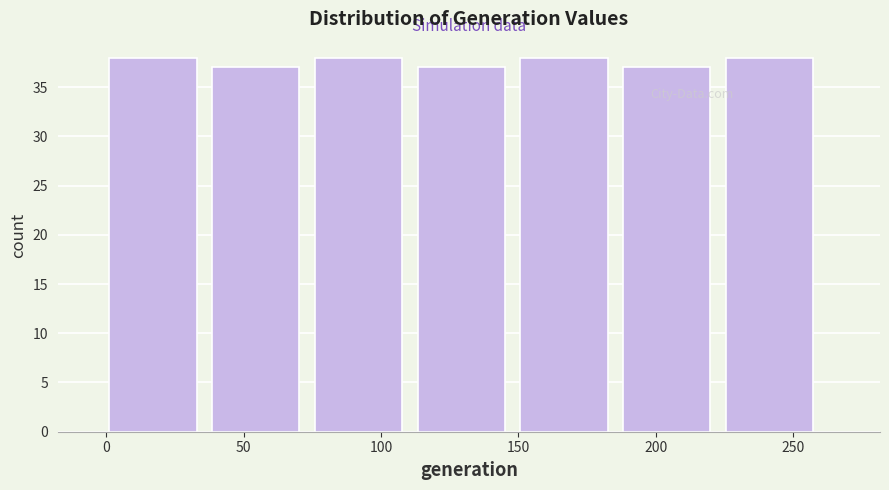

How tall is the bar that spans 40 to 75 on the x-axis? Neither the bar edges nor the heights are printed on the chart, so give them approximately, as read against the axes.

37